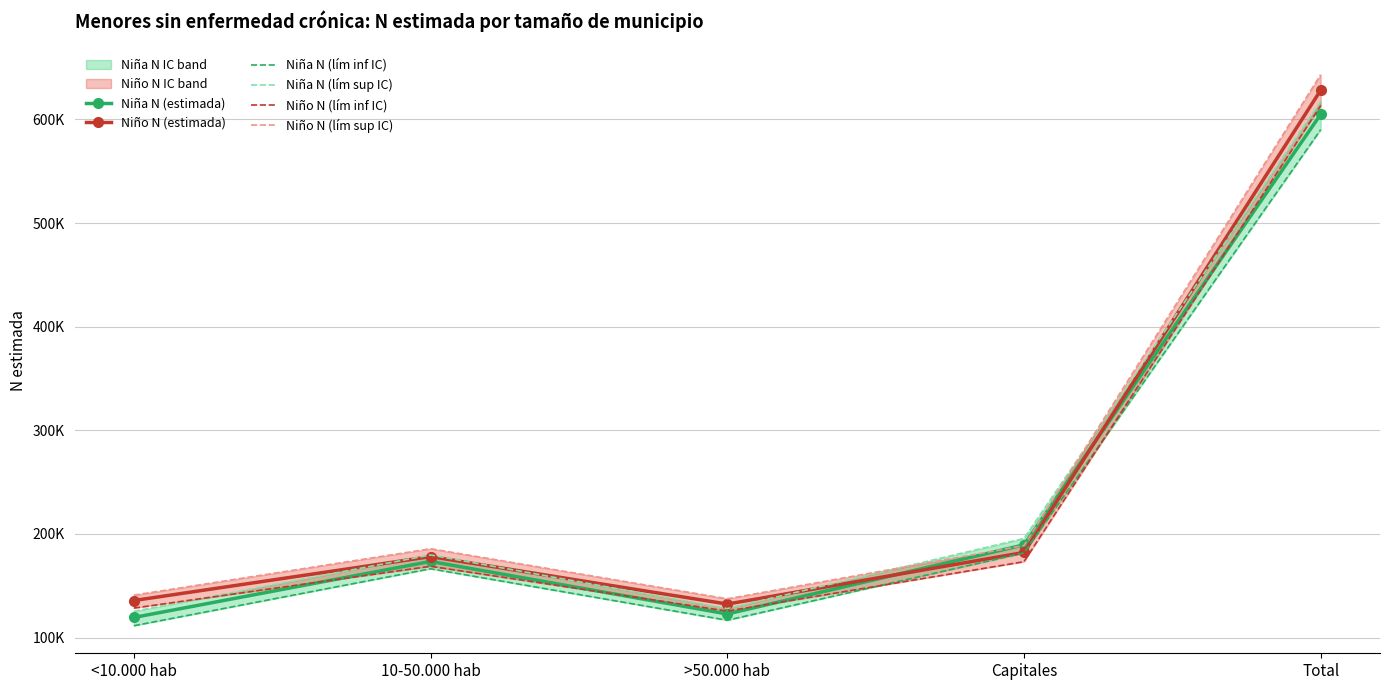

What is the label of the 4th point from the right?

10-50.000 hab